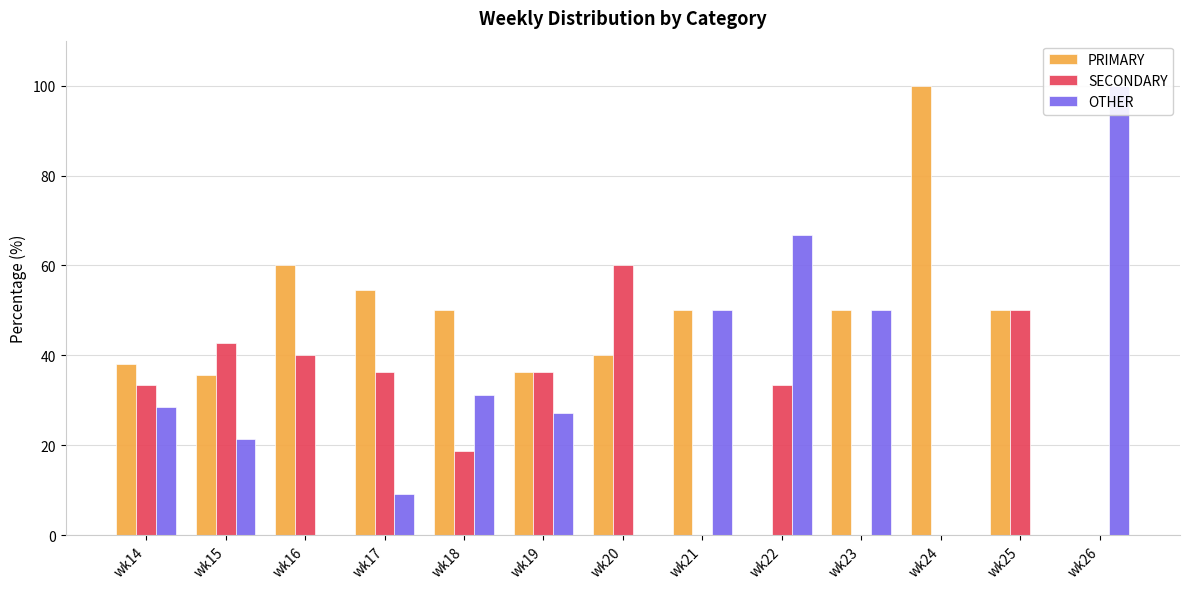

Are the bars horizontal?

No